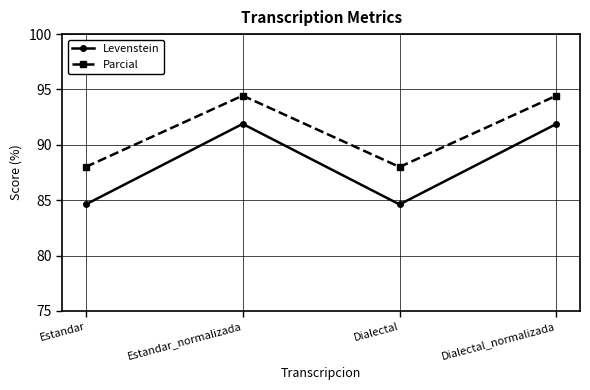

Reading left to right, what are all the values shown in this chart?

Levenstein: 84.6	91.9	84.6	91.9
Parcial: 88.0	94.4	88.0	94.4